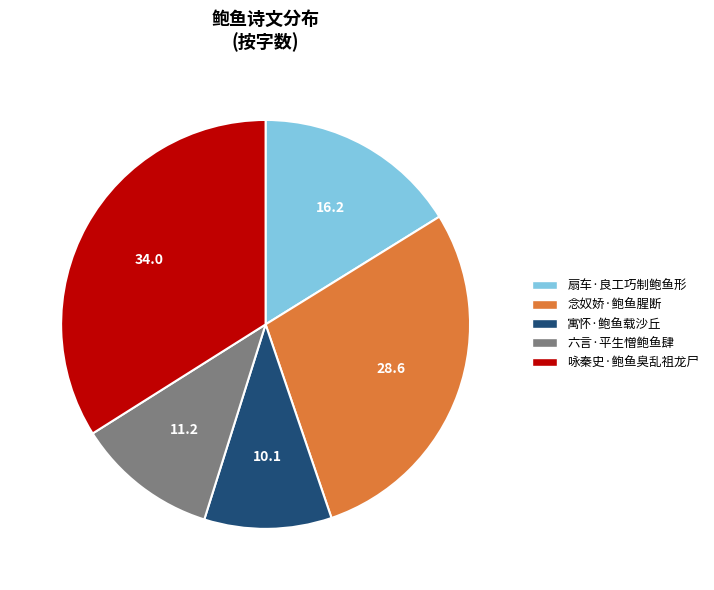

Rank the categories by value from lowest to highest.

寓怀·鲍鱼载沙丘, 六言·平生憎鲍鱼肆, 扇车·良工巧制鲍鱼形, 念奴娇·鲍鱼腥断, 咏秦史·鲍鱼臭乱祖龙尸